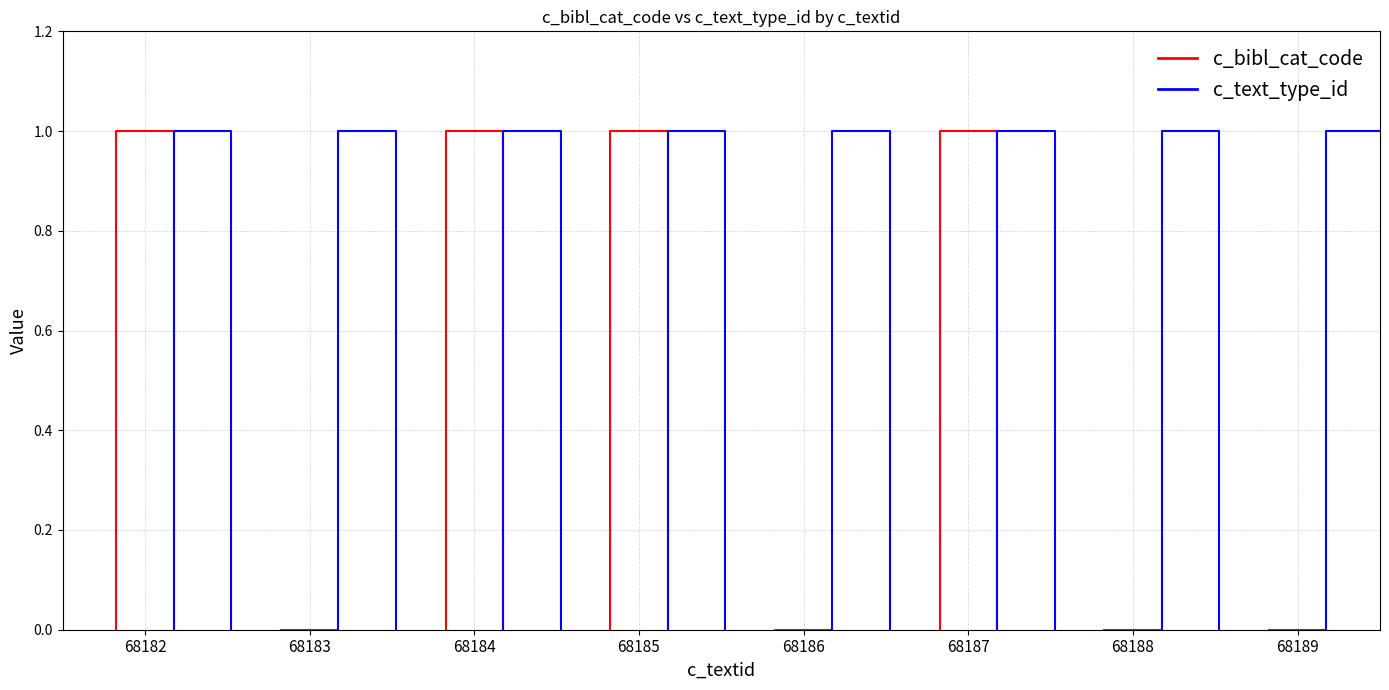

Where is the first local minimum for c_bibl_cat_code?

68183